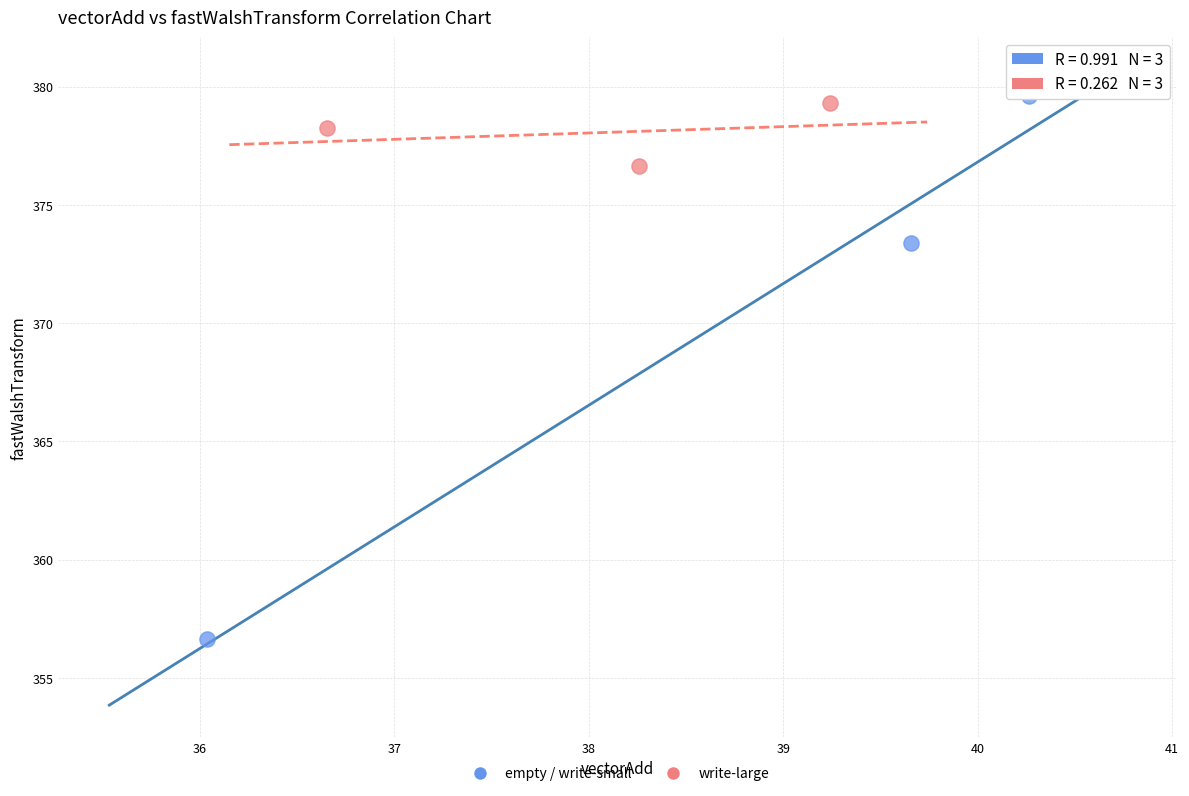

Which series reaches the minimum Y coordinate?

empty / write-small